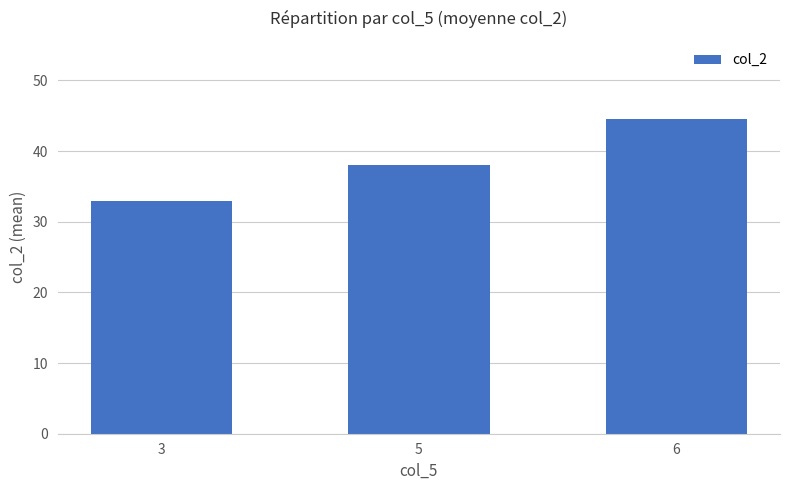

Rank the categories by value from highest to lowest.

6, 5, 3